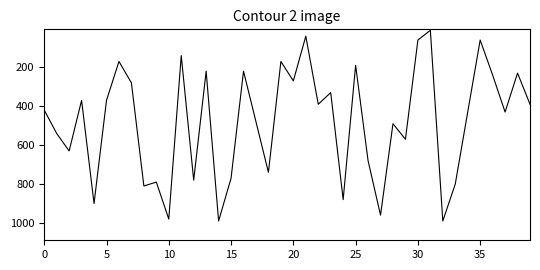

What is the maximum value shown in the chart?

990